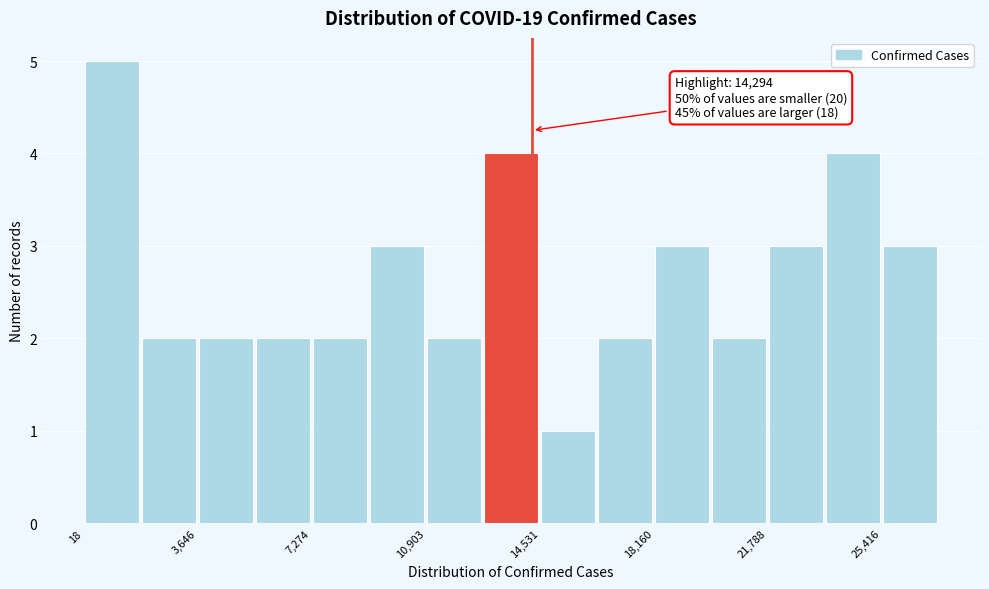

Read against the x-axis, roughly where is the centre of the tallest bar?

1000